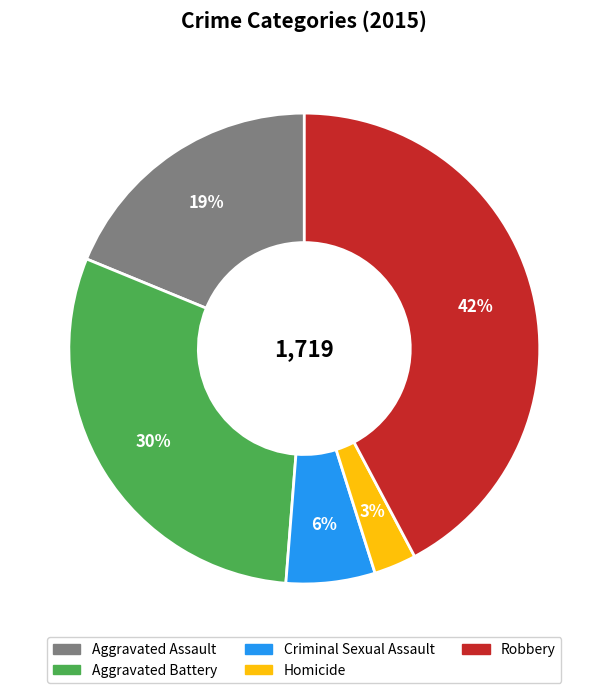

Between Criminal Sexual Assault and Homicide, which is larger?

Criminal Sexual Assault